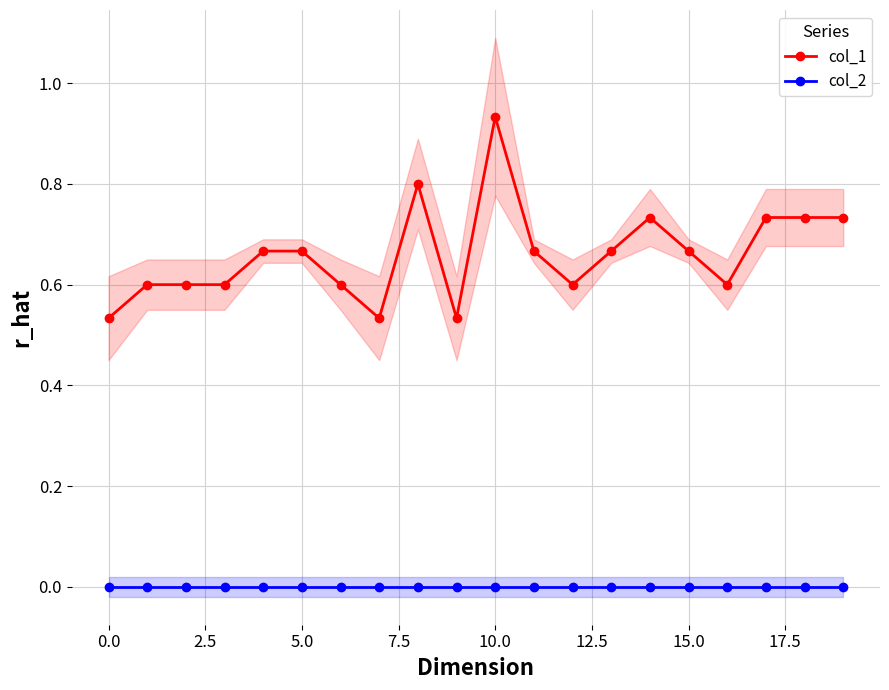

Which label corresponds to the largest value in the chart?

10